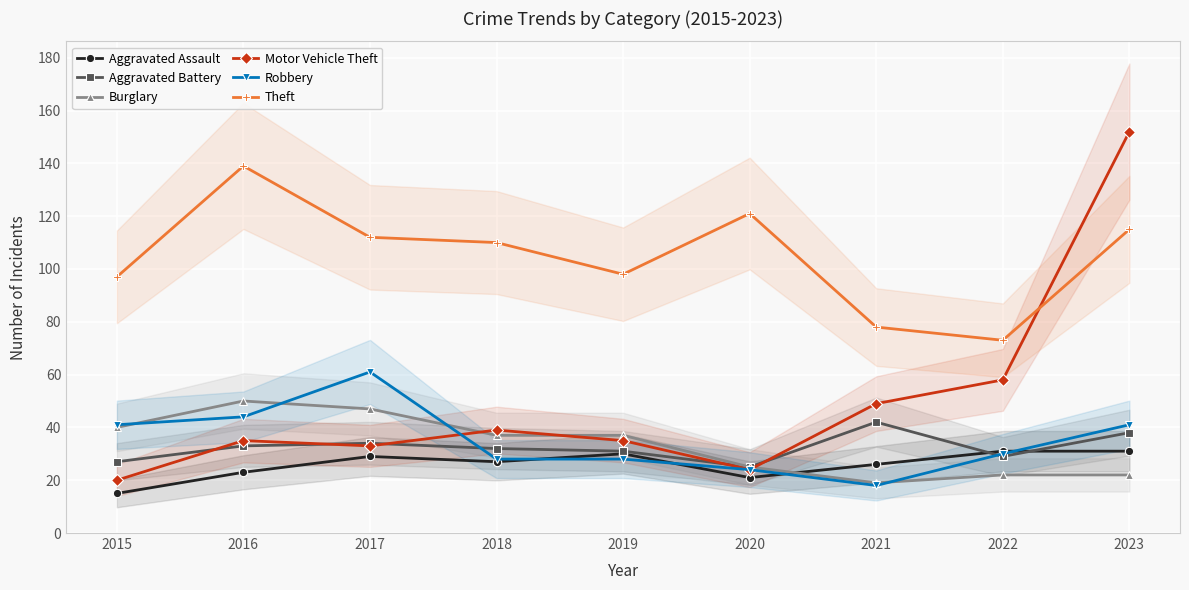

True or false: Aggravated Assault has more than 2 interior local peaks.

False